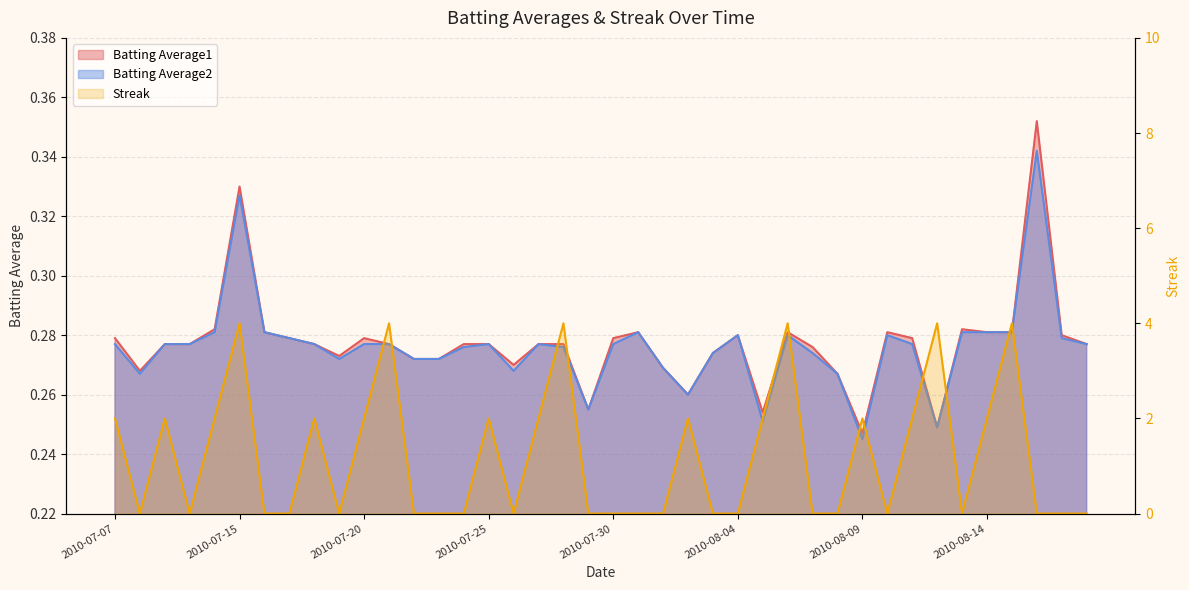

The Batting Average1 series shows 0.1 at 2010-07-27. True or false?

False